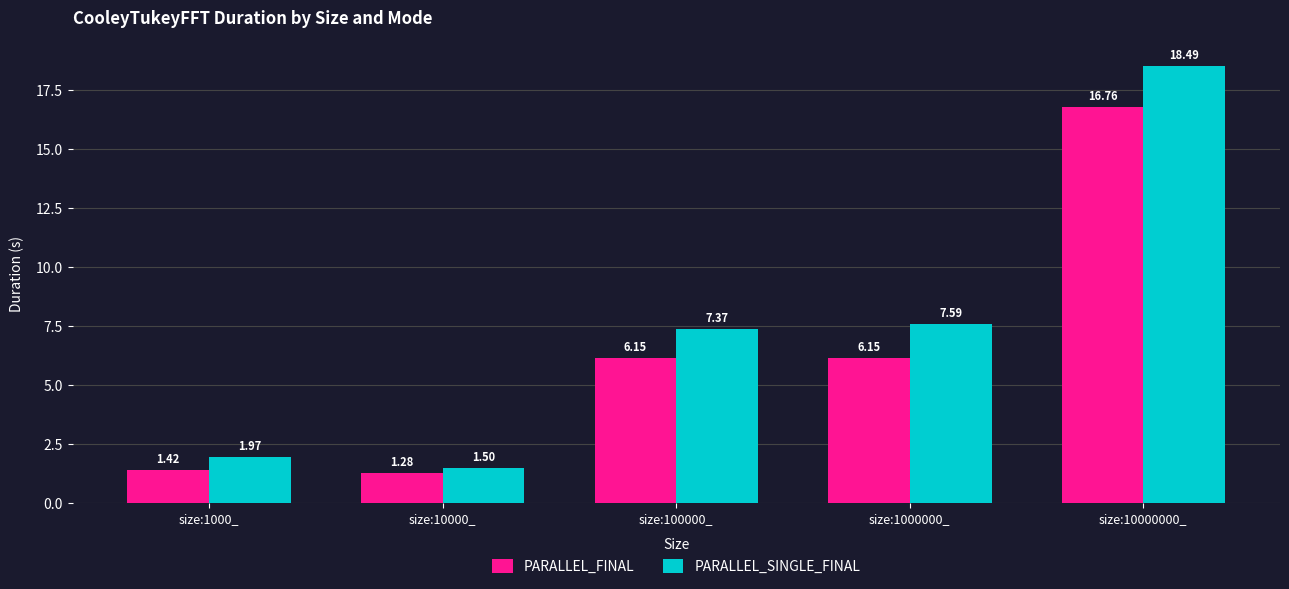

What is the label of the 5th bar from the right?

size:1000_